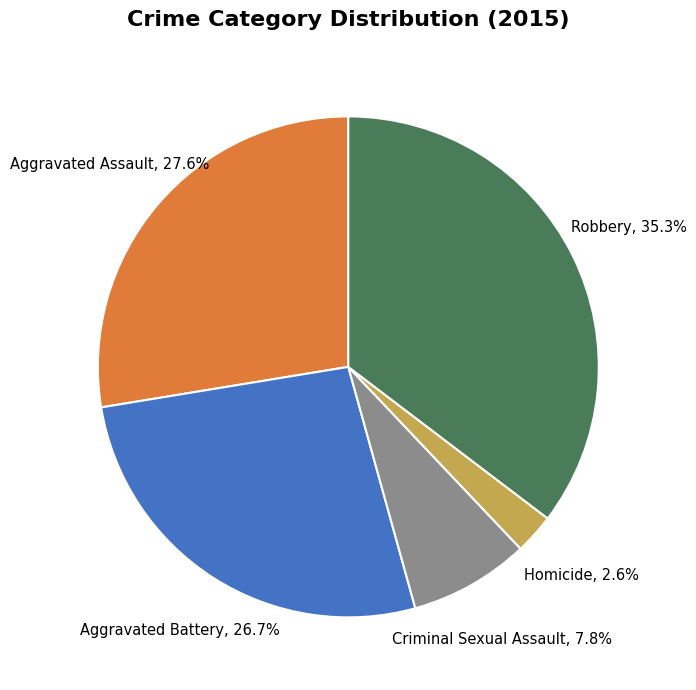

Does any single category account for the majority?

No